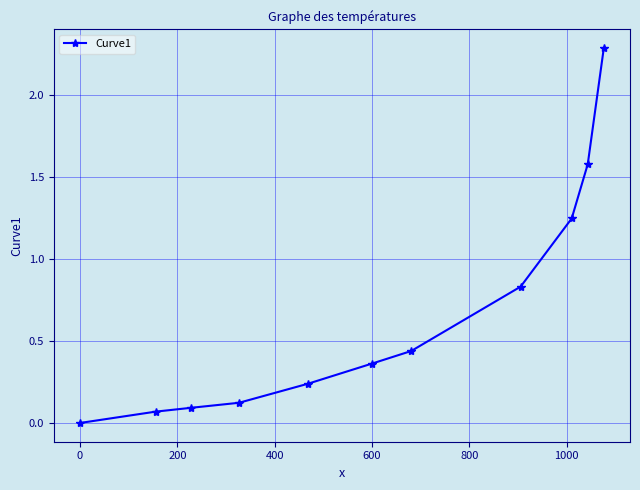

How many lines are shown in the chart?

1